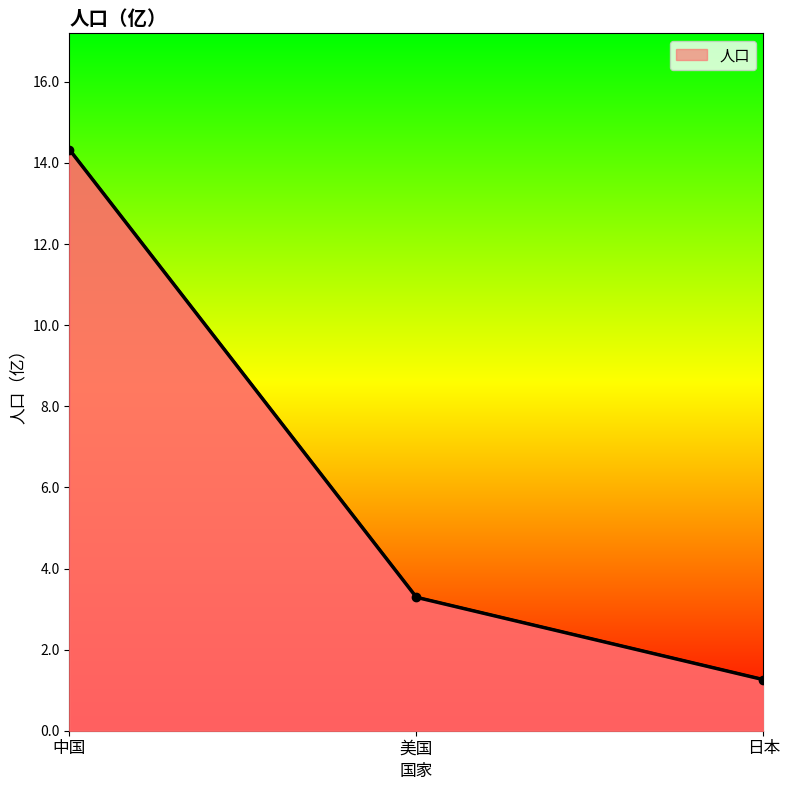

How many lines are shown in the chart?

1